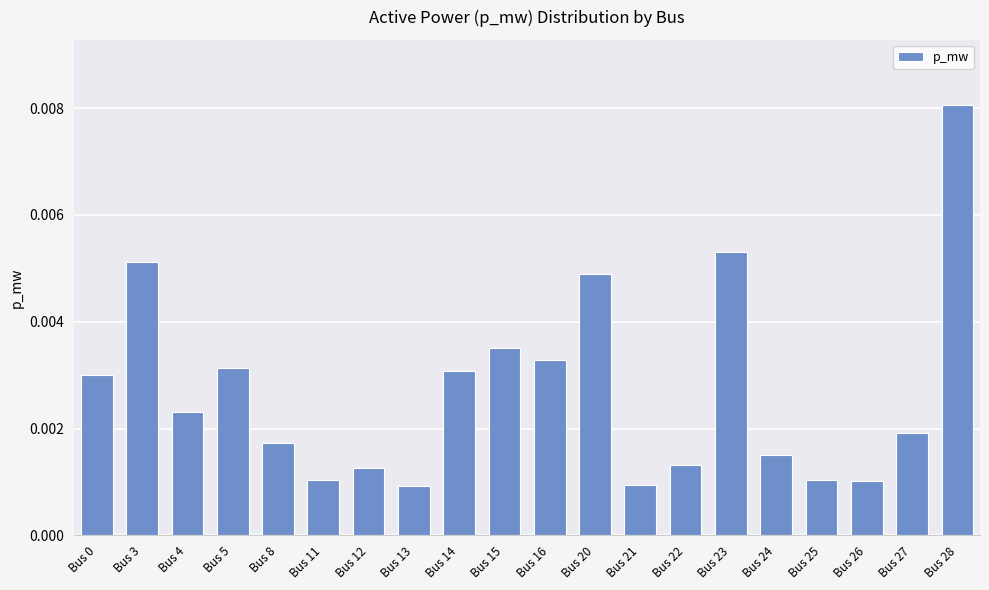

Which has a higher value, Bus 12 or Bus 15?

Bus 15